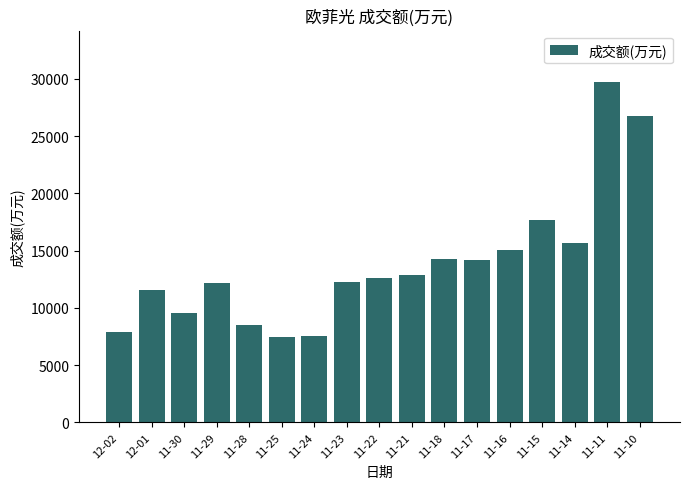

Is it true that the value at 11-21 is 12880?

True